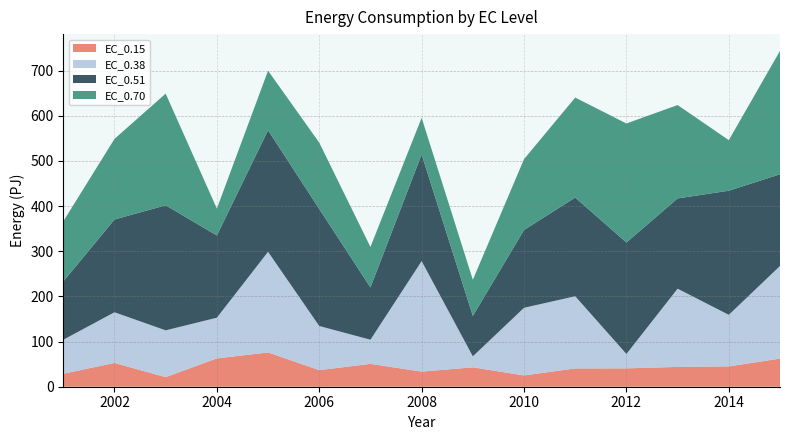

Reading left to right, what are all the values shown in this chart?

EC_0.15: 2001=28.7	2002=52.7	2003=21.2	2004=62.7	2005=75.9	2006=36.7	2007=50.6	2008=33.5	2009=42.9	2010=25.0	2011=40.5	2012=40.6	2013=43.9	2014=45.1	2015=62.2
EC_0.38: 2001=75.3	2002=112.2	2003=103.7	2004=90.1	2005=222.9	2006=97.8	2007=53.4	2008=244.7	2009=24.3	2010=149.8	2011=159.9	2012=31.9	2013=173.2	2014=114.1	2015=205.2
EC_0.51: 2001=129.0	2002=205.4	2003=277.0	2004=182.1	2005=269.3	2006=259.2	2007=115.8	2008=236.2	2009=89.5	2010=172.3	2011=218.5	2012=246.9	2013=199.9	2014=274.9	2015=203.0
EC_0.70: 2001=133.2	2002=178.5	2003=247.3	2004=59.5	2005=131.9	2006=146.8	2007=89.7	2008=81.2	2009=80.0	2010=156.9	2011=221.5	2012=263.6	2013=206.8	2014=112.0	2015=273.3